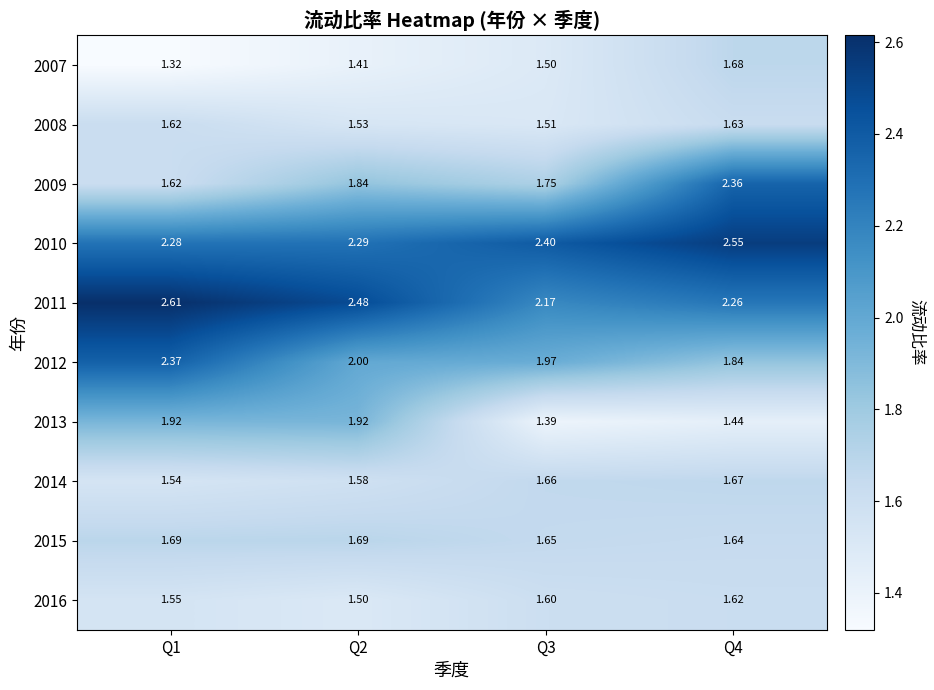

Is the value of 2014 at Q4 greater than the value of 2012 at Q1?

No